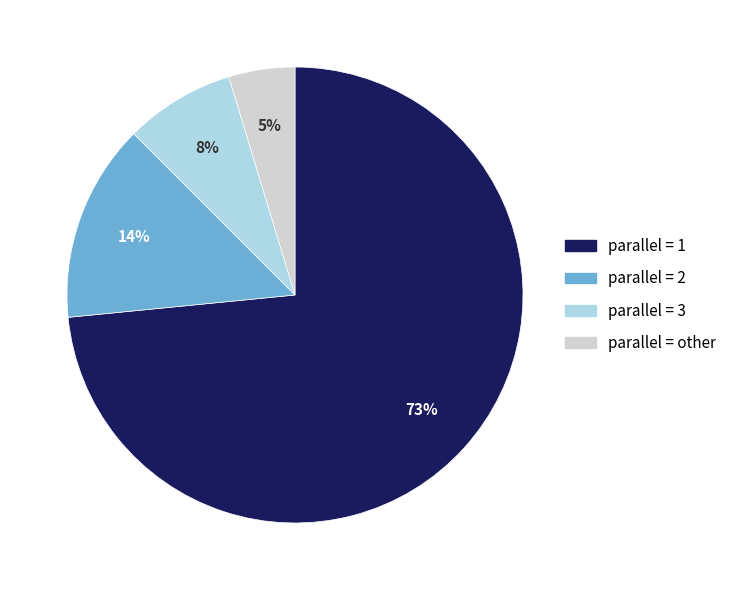

What percentage is the parallel = other slice, to the nearest percent?

5%